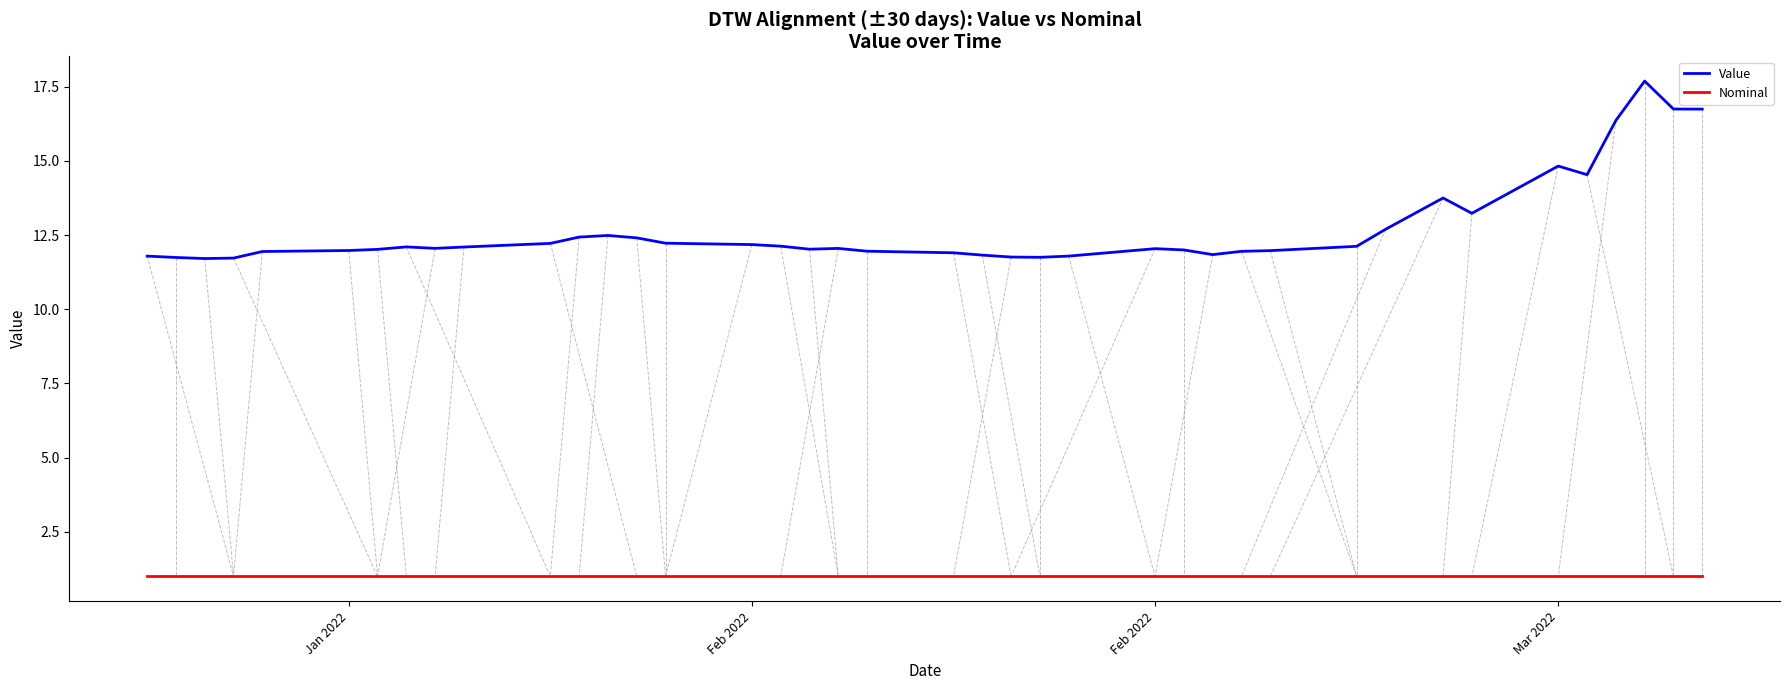

What is the smallest value displayed?

1.0